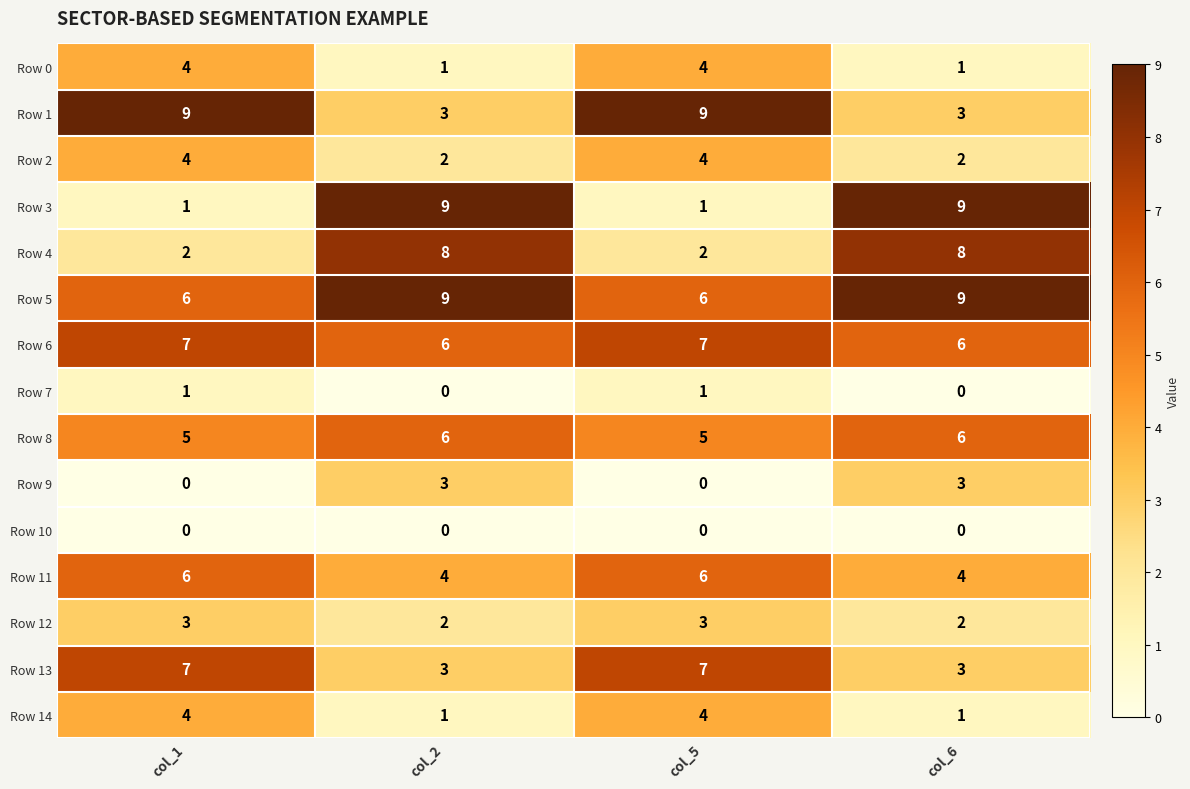

Is it true that Row 11 equals 9 at col_5?

False